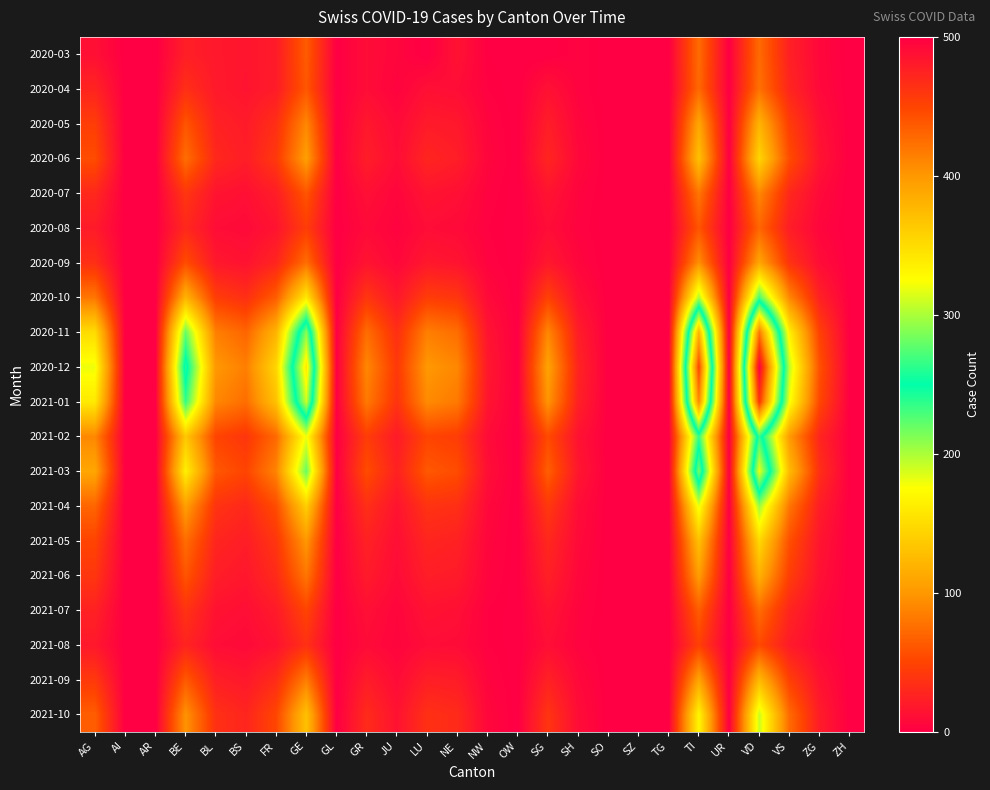

At which category does the chart reach its peak across all series?

VD